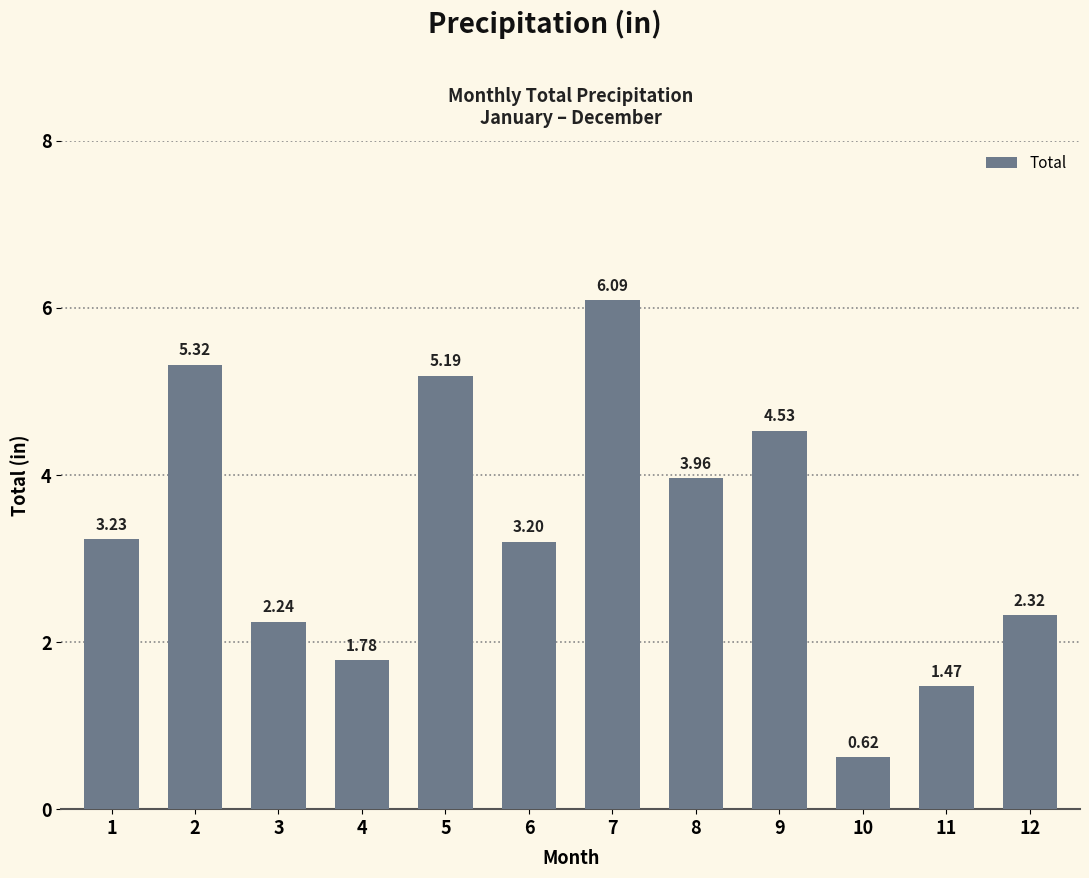

Which category has the highest value across all series?

7